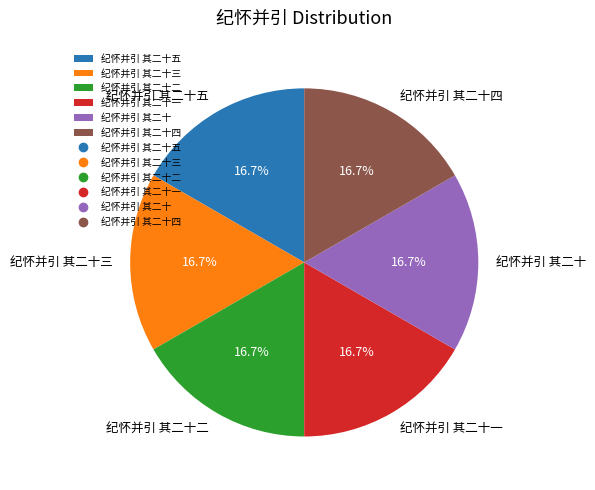

To the nearest percent, what is the average slice percentage?

17%